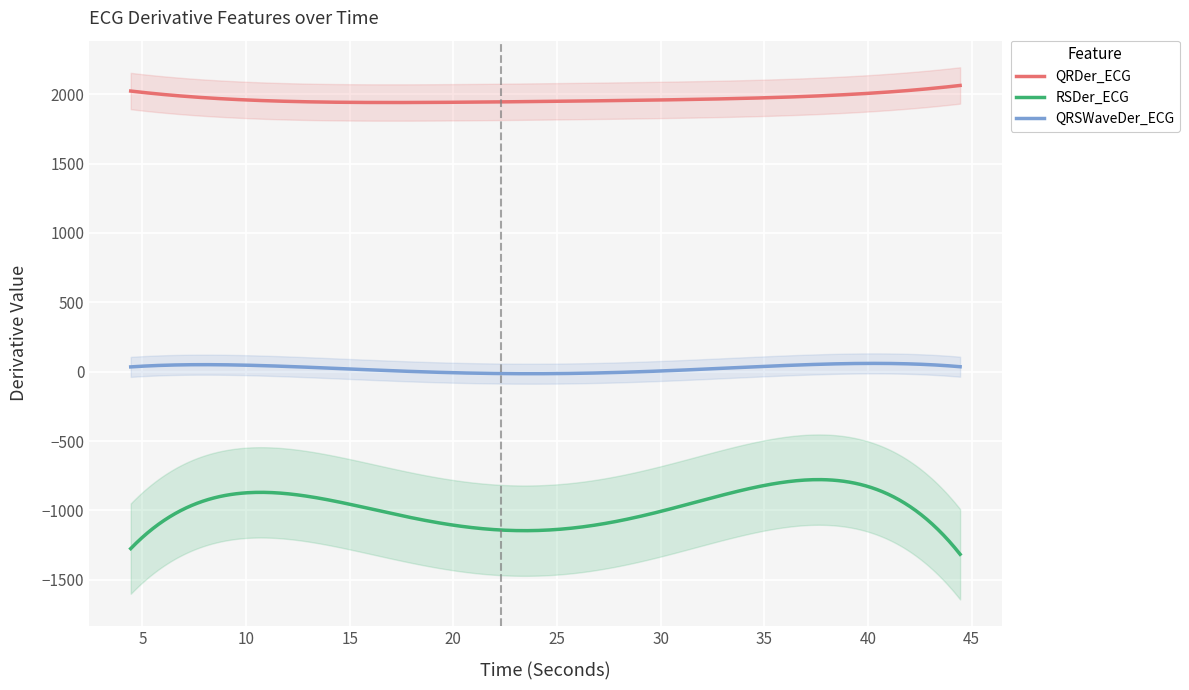

True or false: QRSWaveDer_ECG and QRDer_ECG cross at least once.

False